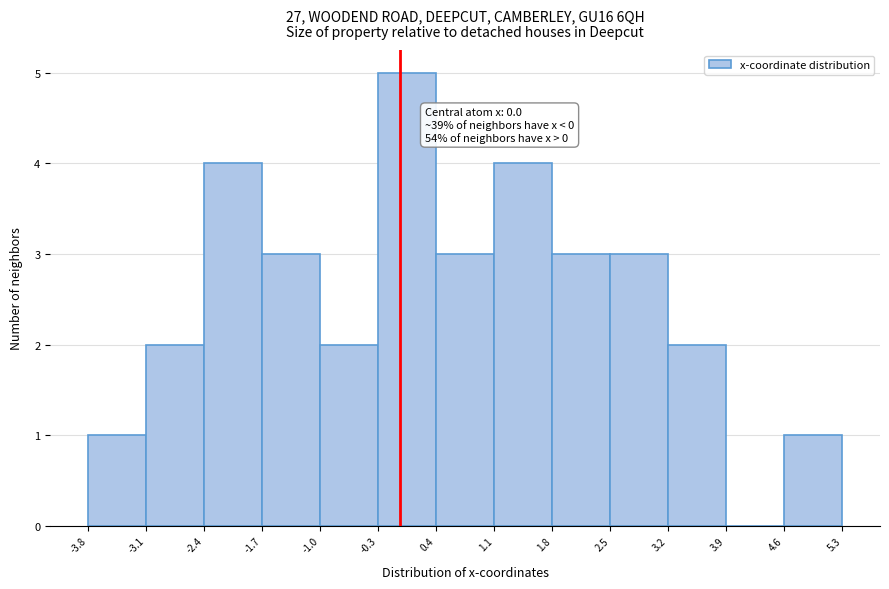

Which range on the x-axis has the tallest bar?

-0.3 to 0.4